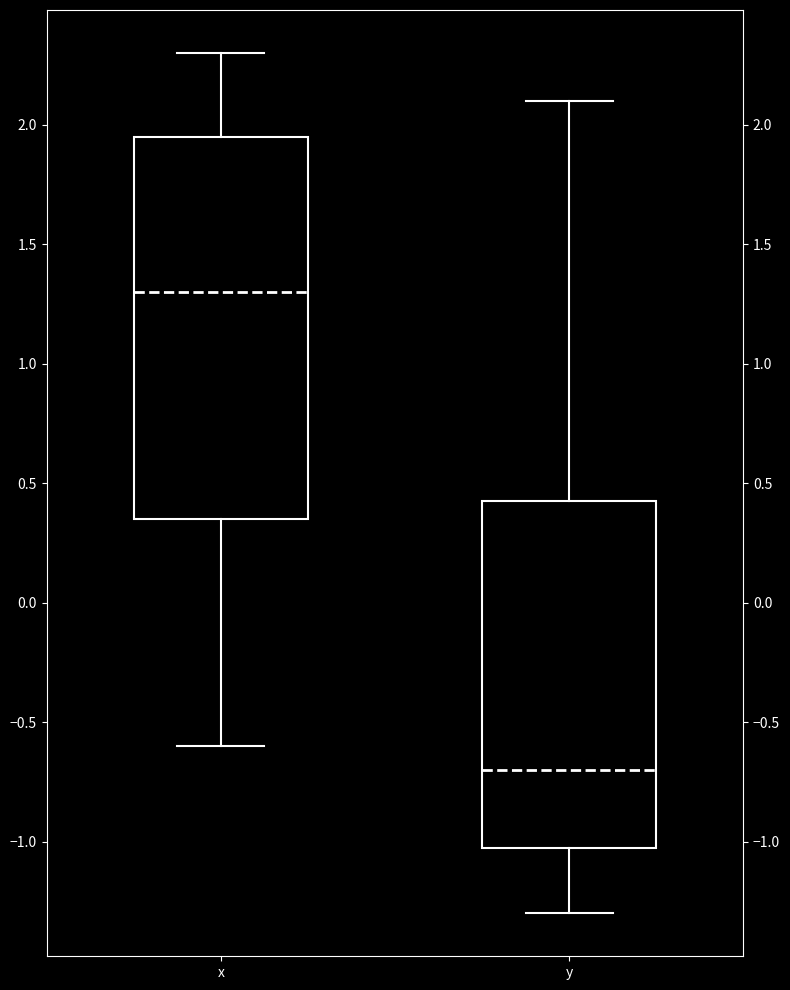

Which box's median line is the lowest?

y